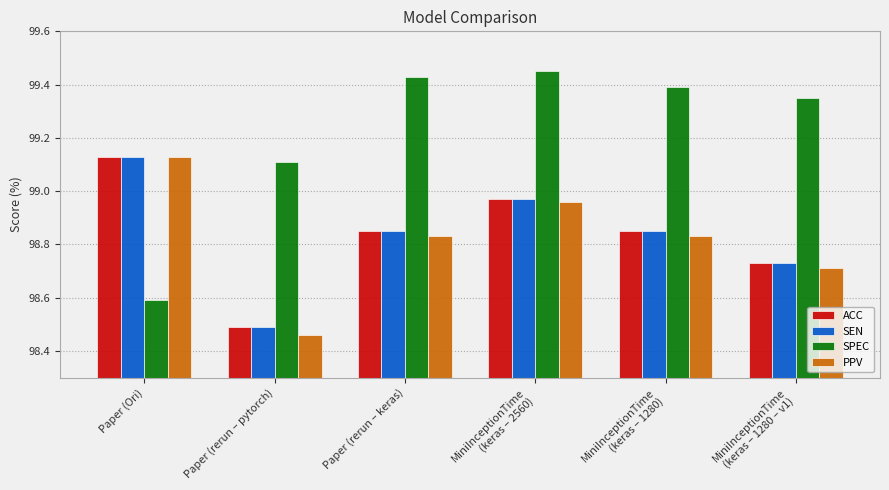

What is the label of the 6th bar from the right?

Paper (Ori)